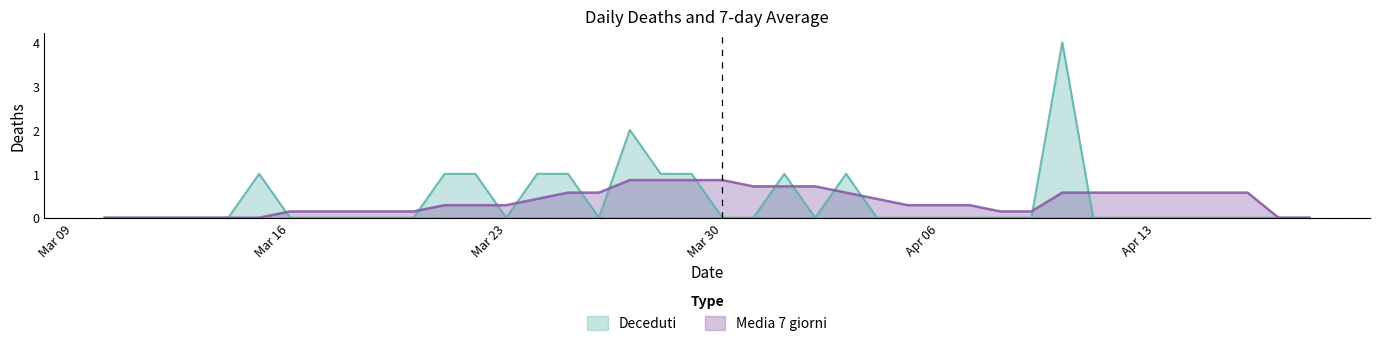

Which series has the widest spread of values?

Deceduti